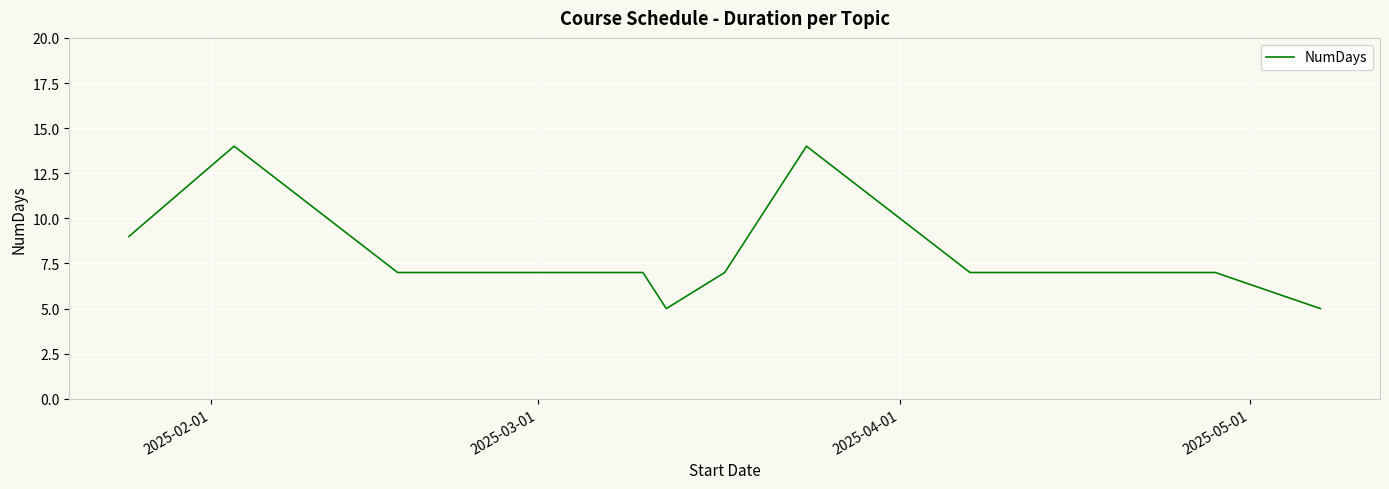

What is the difference between the maximum and minimum values?

9